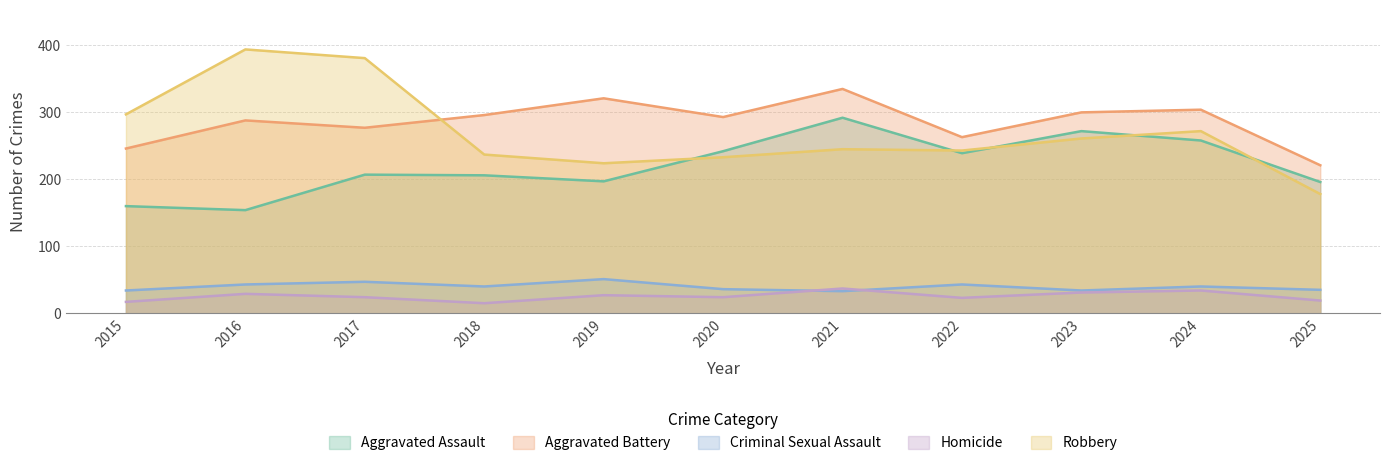

What is the difference between the second highest and minimum values in the Robbery series?

203